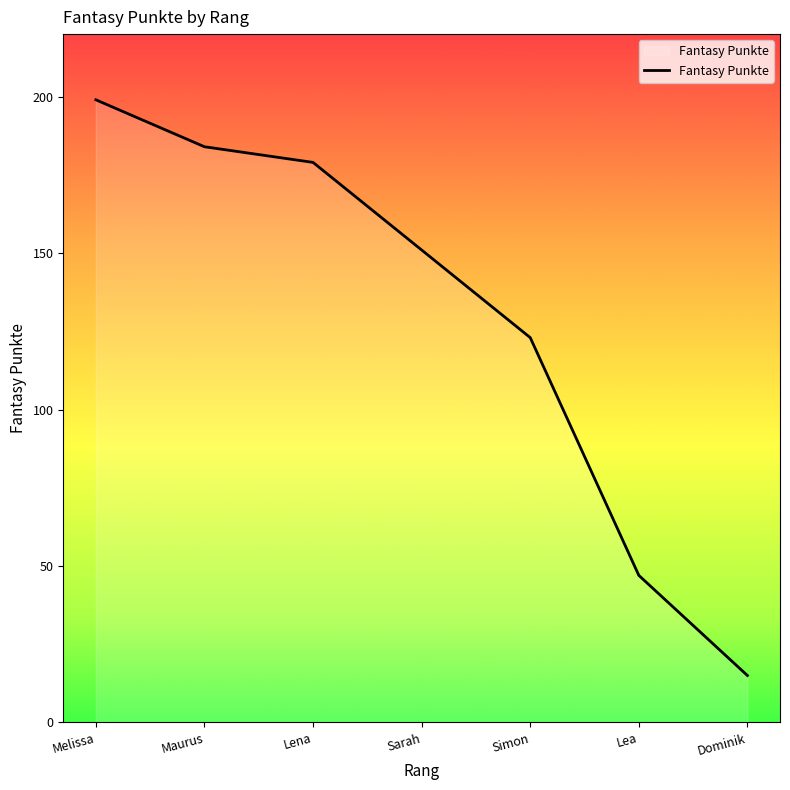

Where is the data nearest to the value 107?

Simon